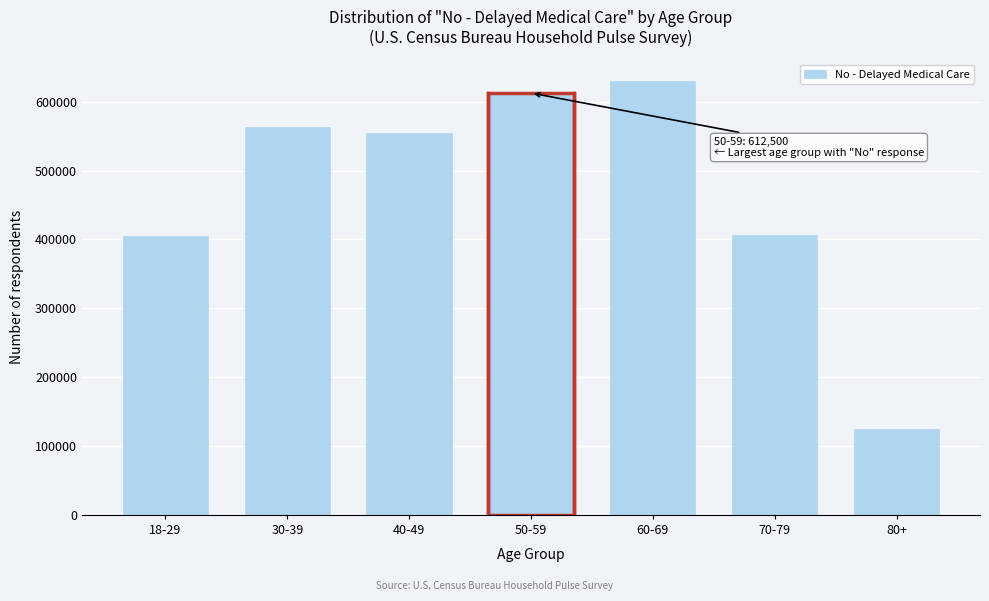

What is the change in value from 50-59 to 70-79?

-206668